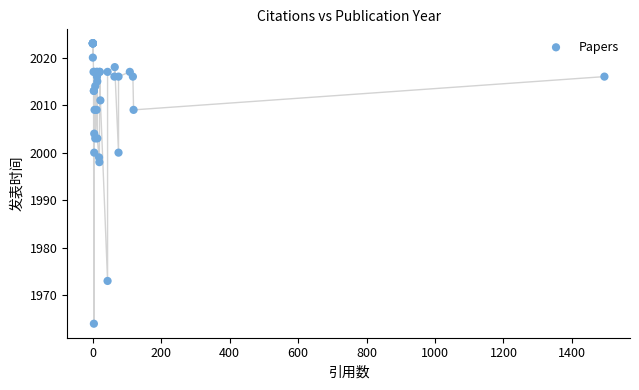

What Y value in the scatter plot is closest to 1993?

1998